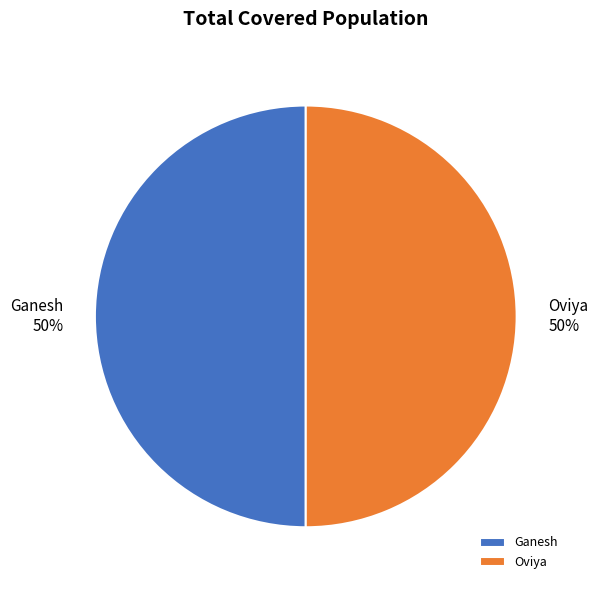

Is it true that Oviya is 42% of the pie?

False